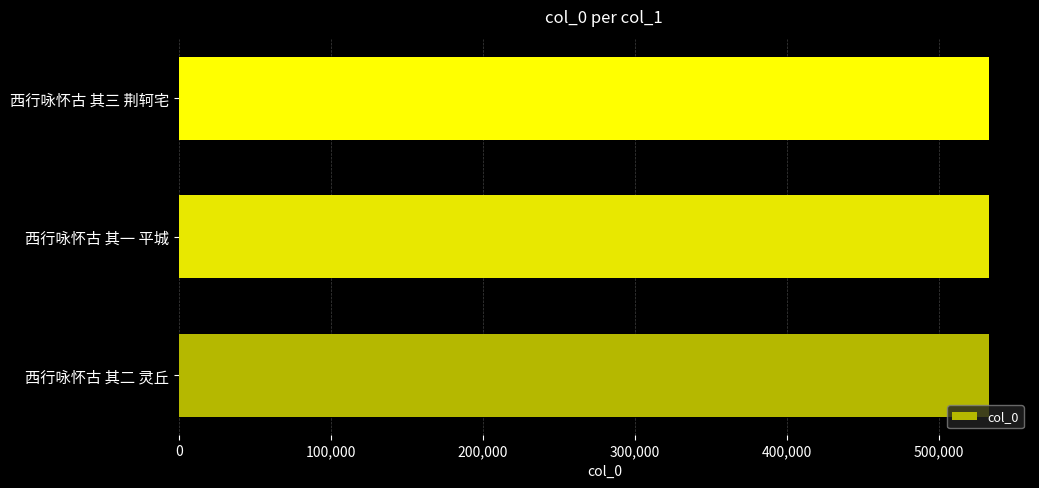

What is the sum of all values?

1599615